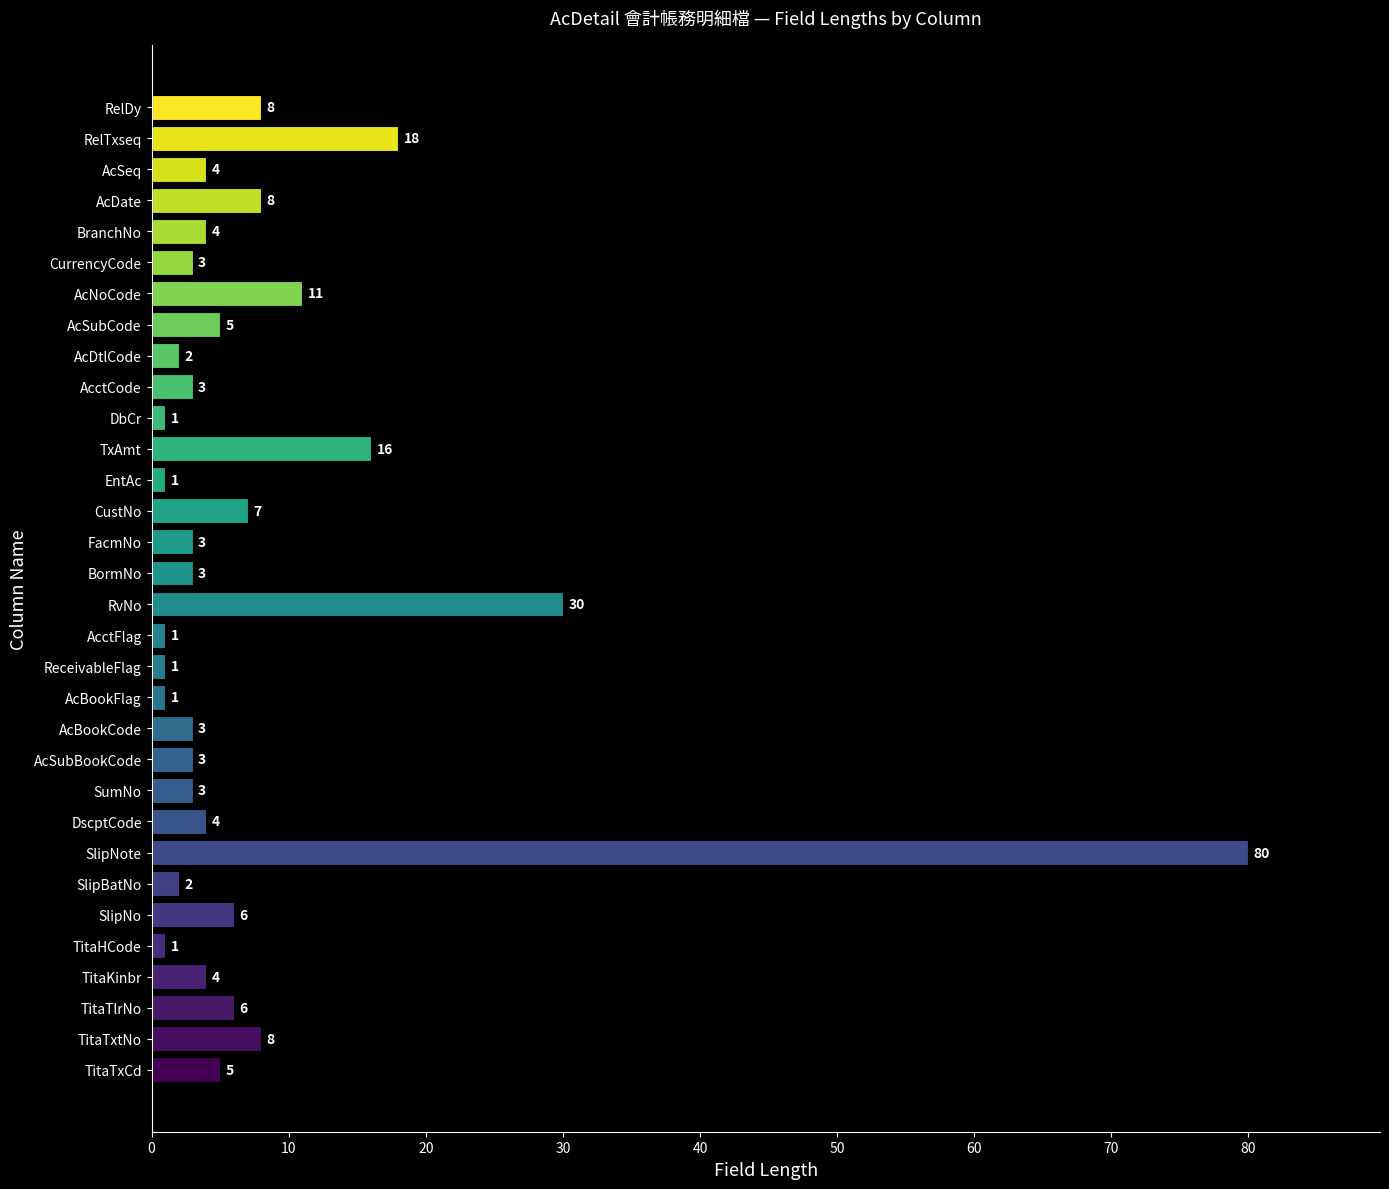

The chart shows a value of 4 at BranchNo. True or false?

True